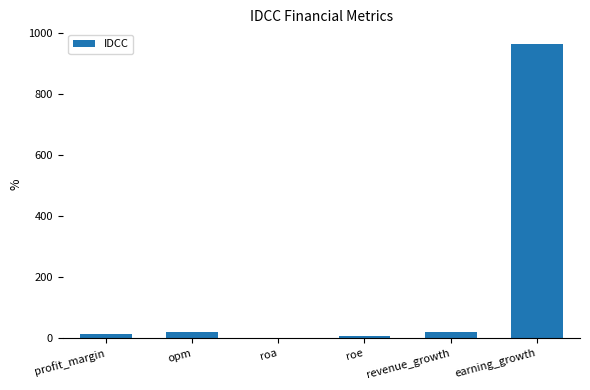

Read the value at roe.

6.6